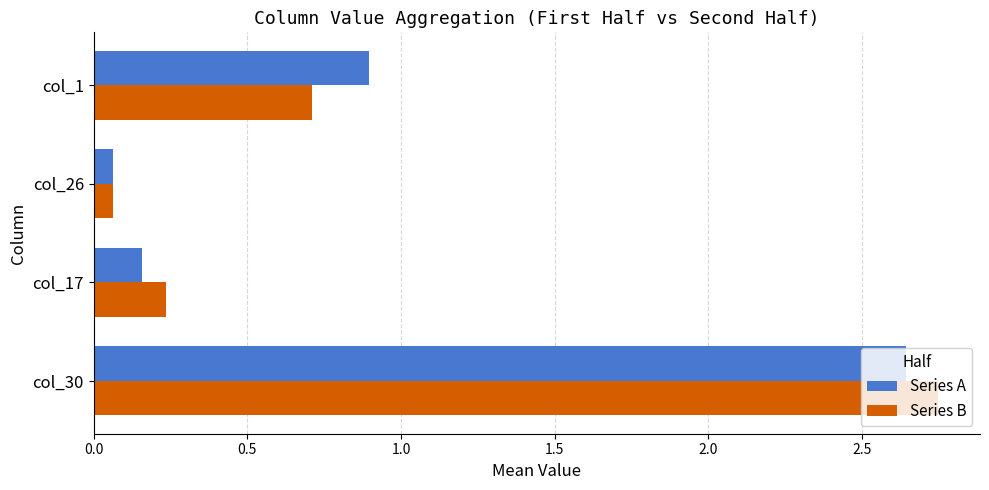

The Series B series shows 0.7 at col_1. True or false?

True